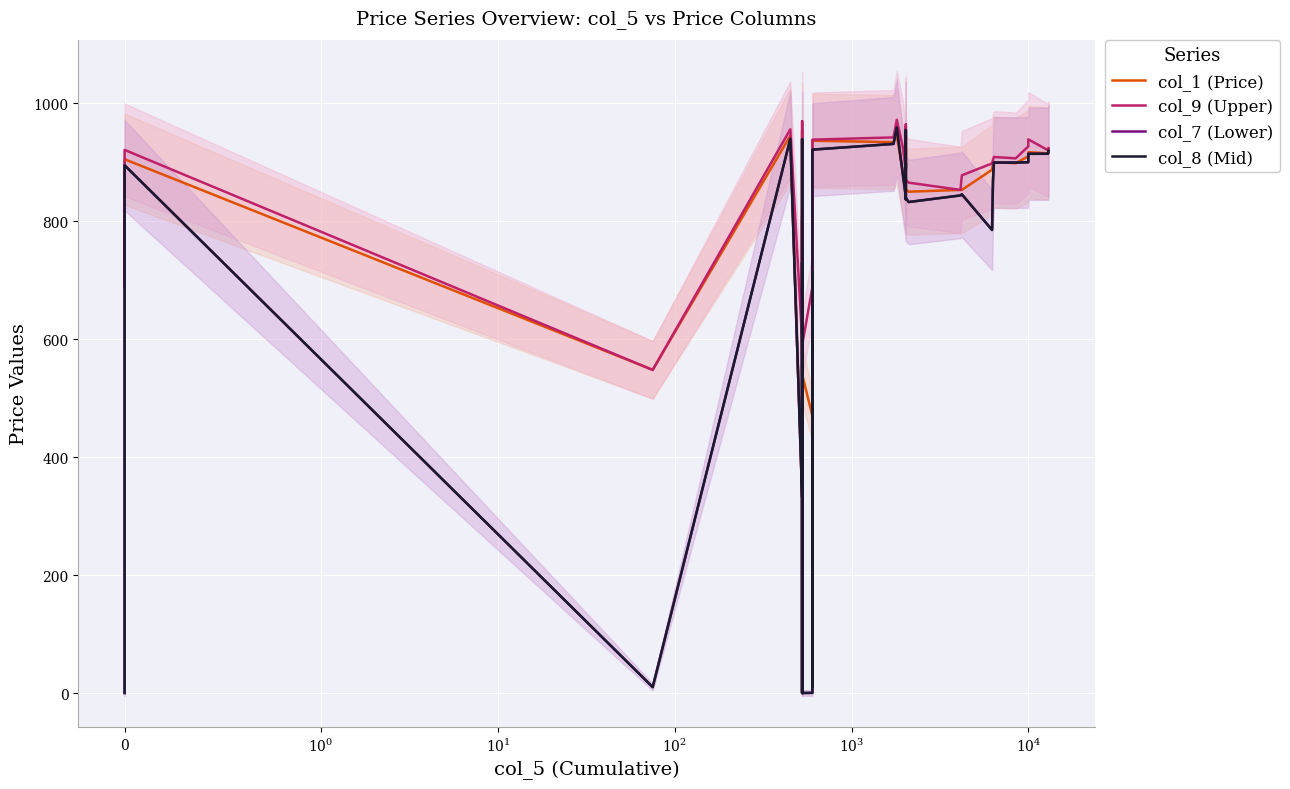

List the series in order of their peak value, lowest first.

col_7 (Lower), col_8 (Mid), col_1 (Price), col_9 (Upper)